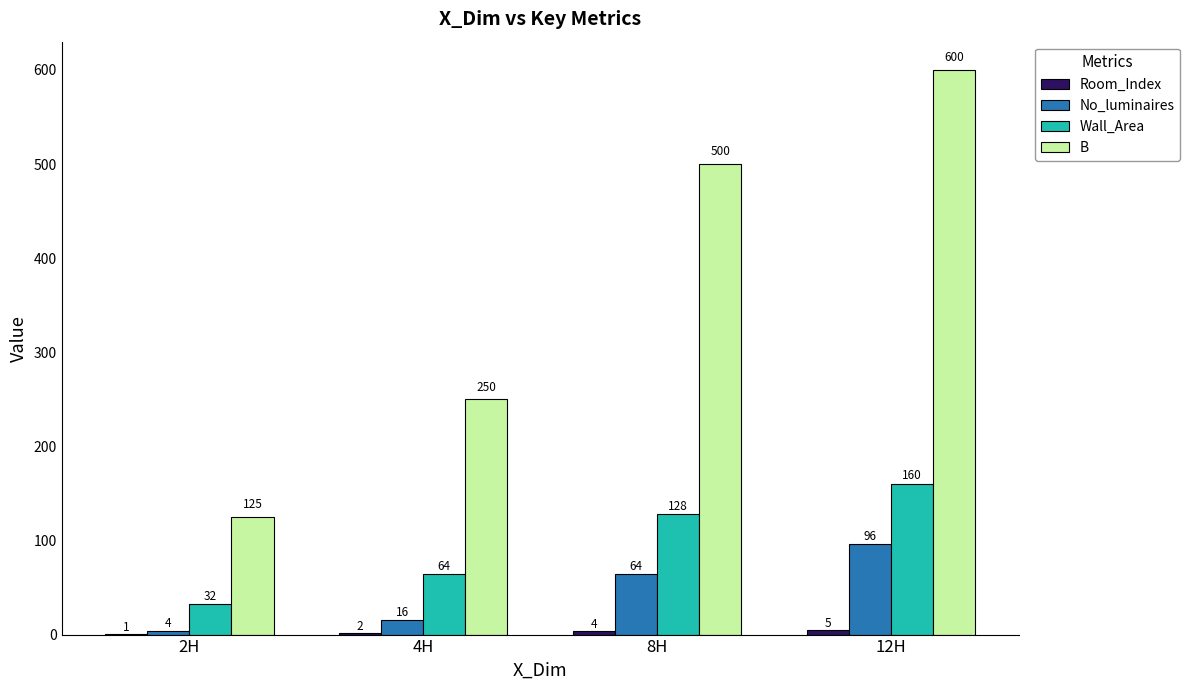

What is the sum of all Wall_Area values?

384.0